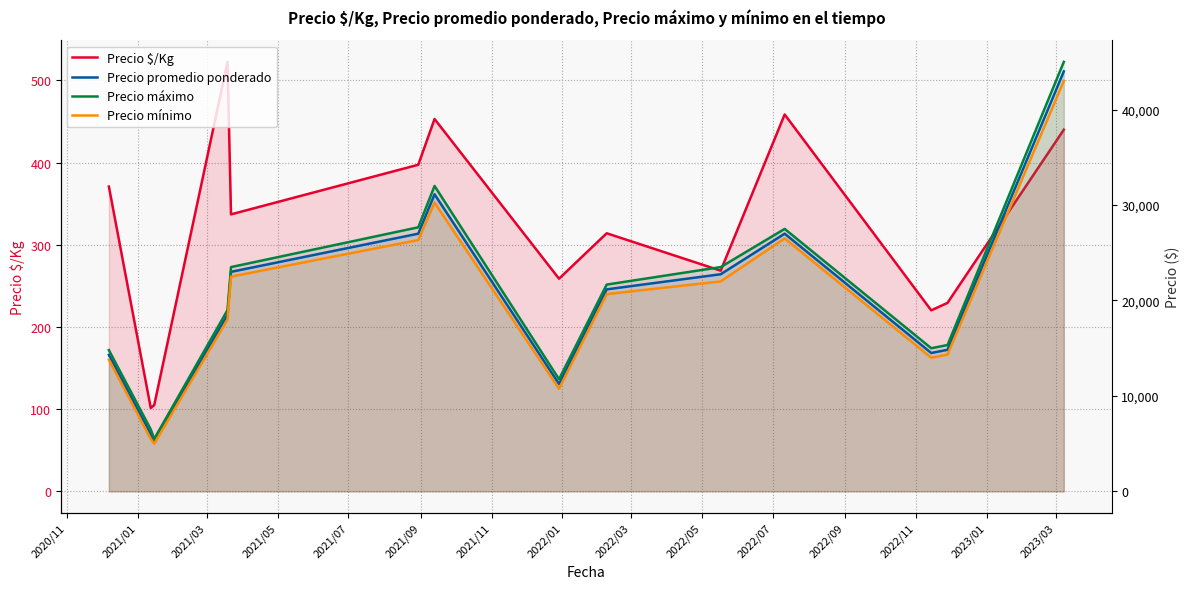

What is the lowest value of the Precio $/Kg series?

101.5